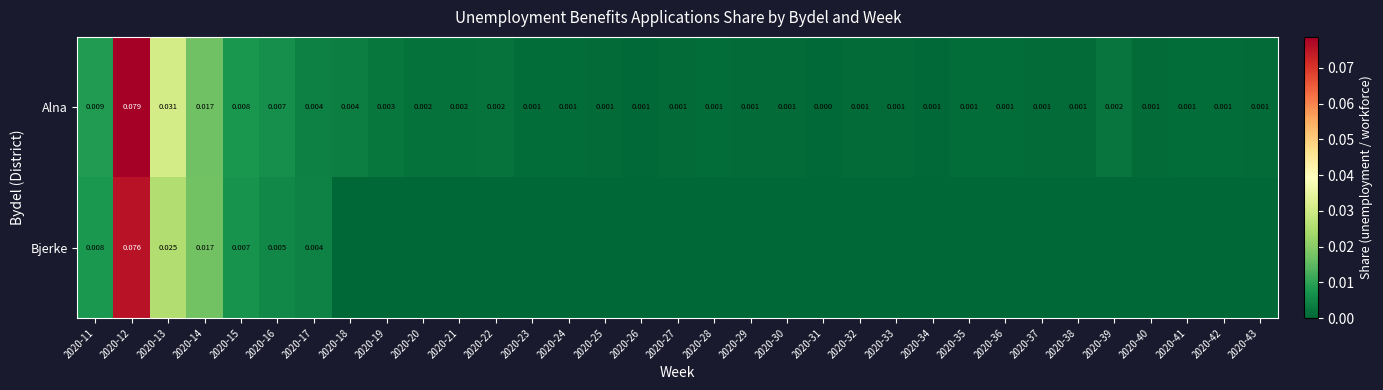

List the series in order of their peak value, highest first.

Alna, Bjerke